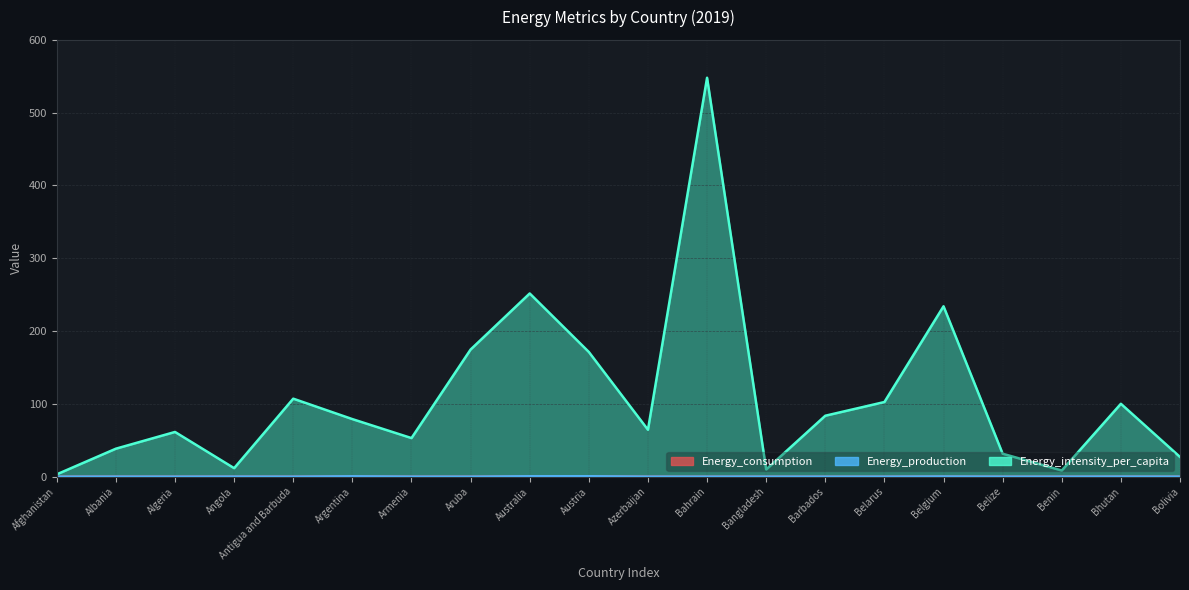

Is it true that Energy_consumption equals 0.0 at Bolivia?

False